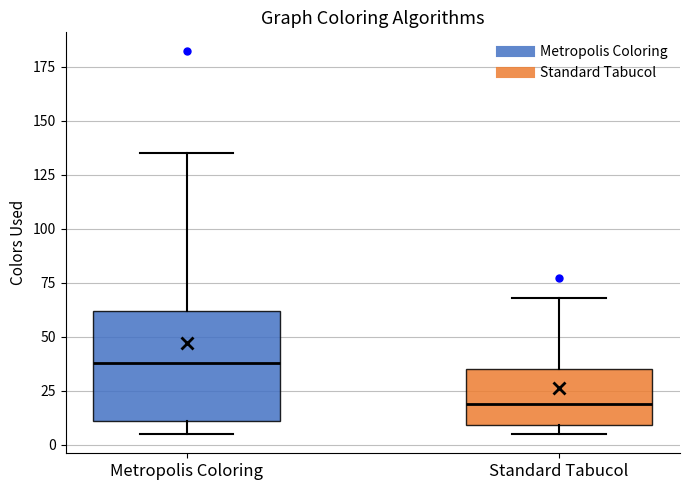

Which box is the tallest, from its lower edge to its upper edge?

Metropolis Coloring